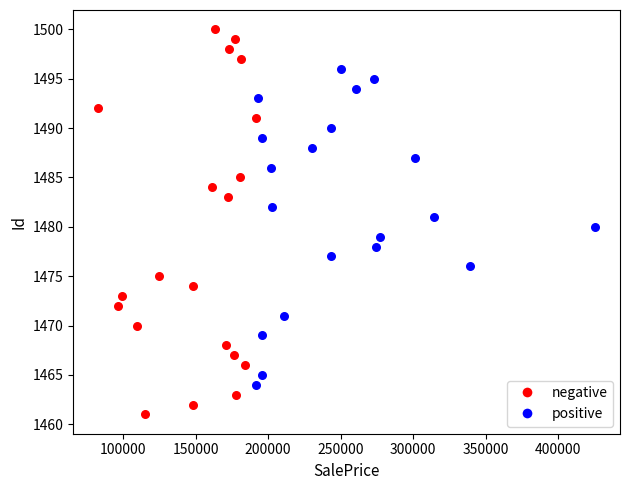

Which series contains the highest Y value?

negative